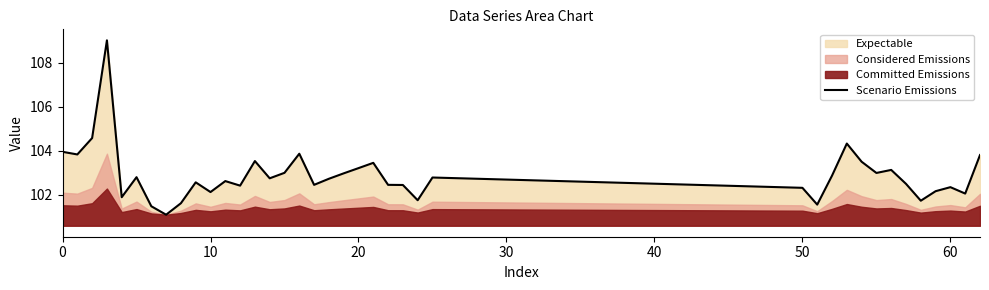

What is the minimum value for Scenario Emissions?

101.1